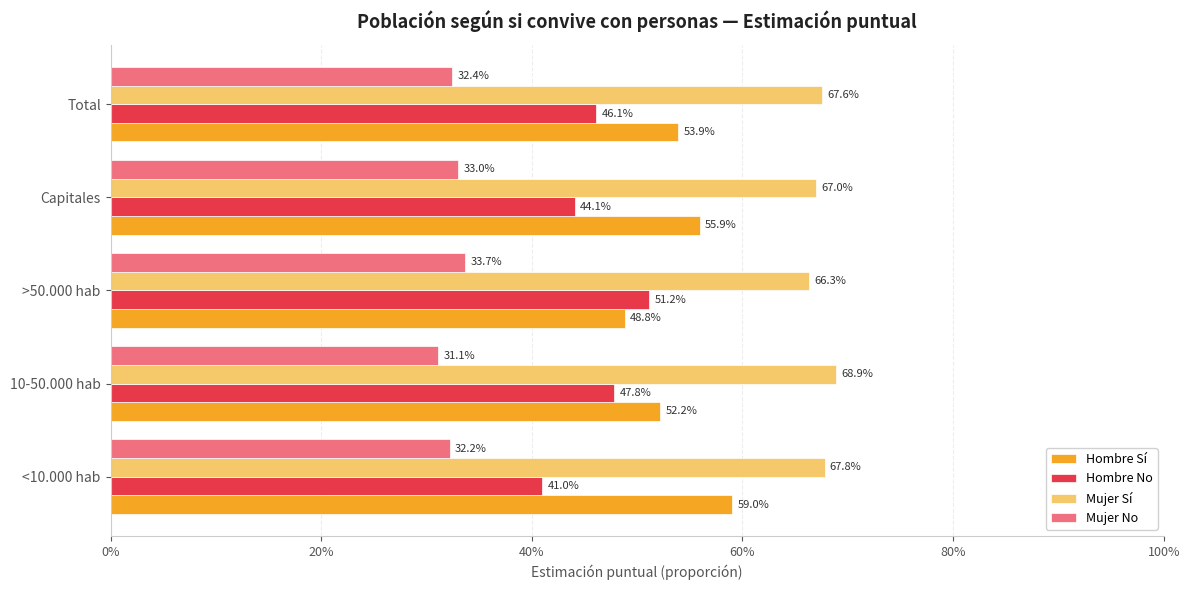

At how many categories does at least one series exceed 0?

5